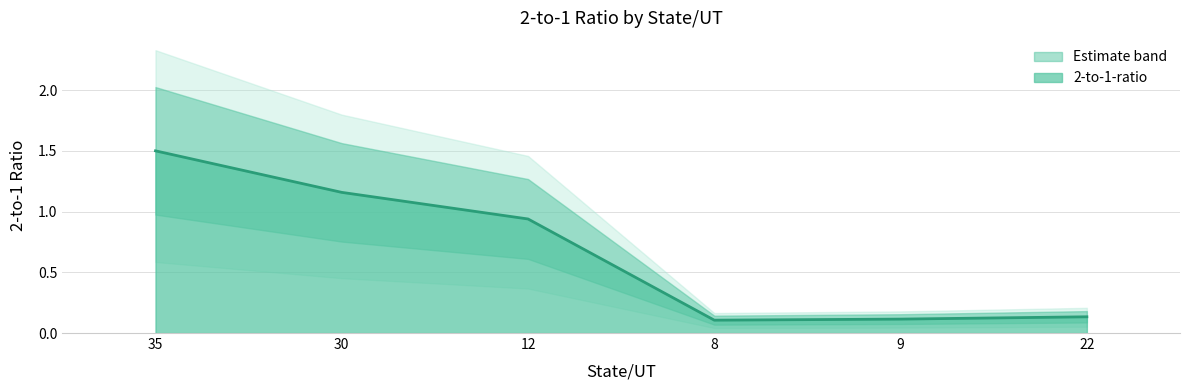

Reading left to right, what are all the values shown in this chart?

35=1.5	30=1.2	12=0.9	8=0.1	9=0.1	22=0.1